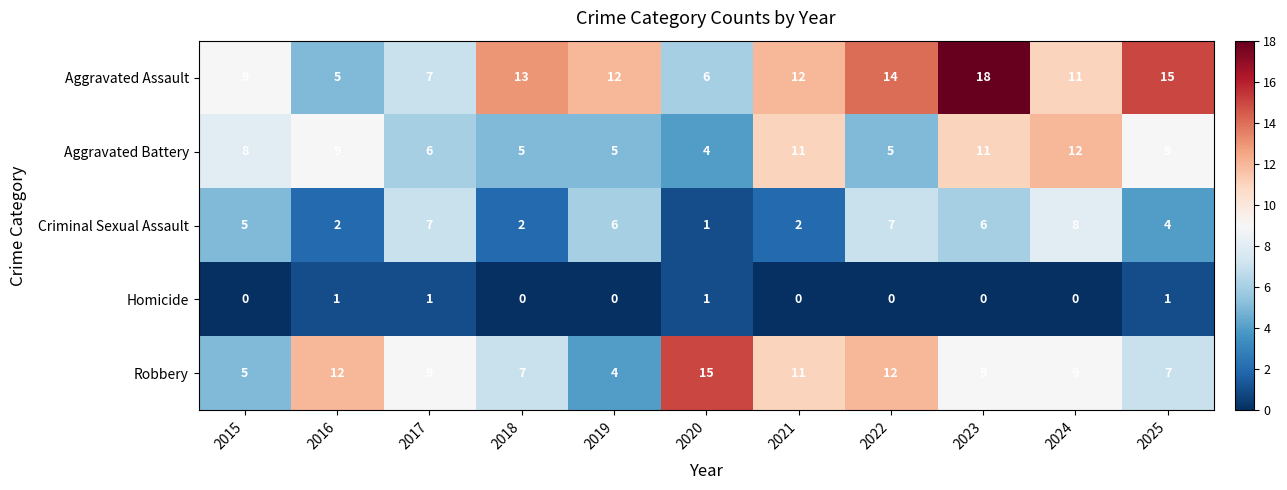

Where is Criminal Sexual Assault nearest to the value 4?

2025